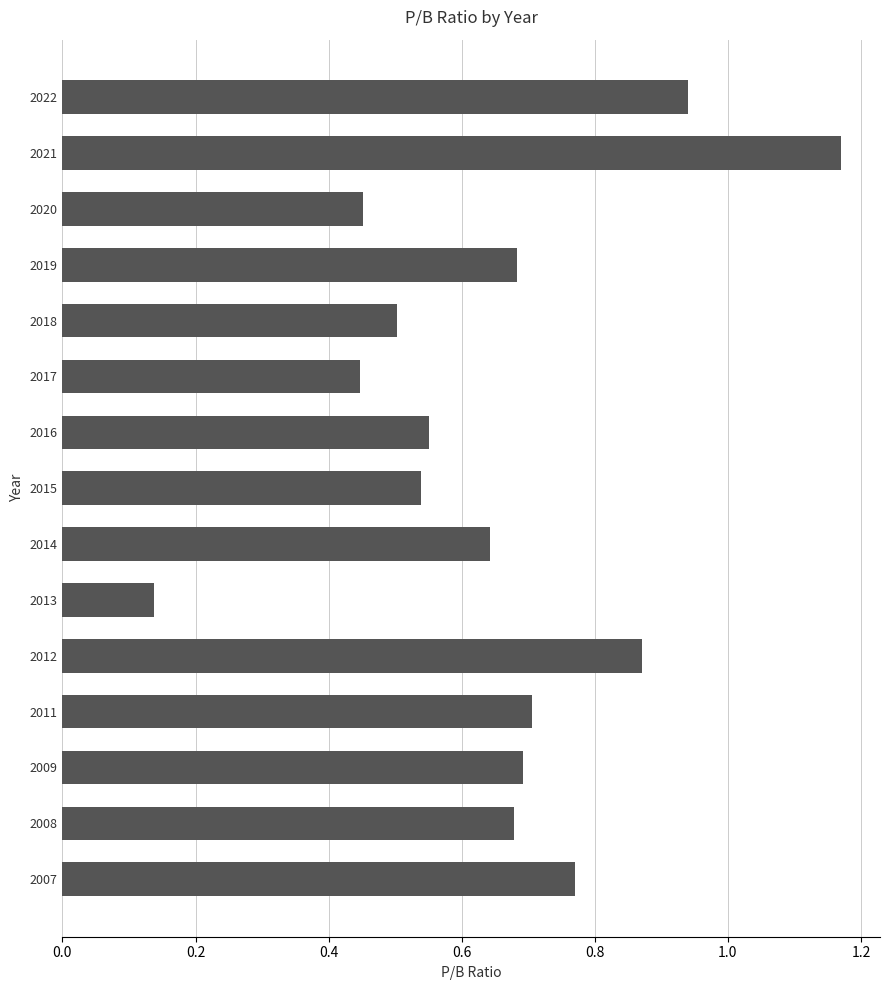

True or false: the data shows 0.5 at 2018.

True